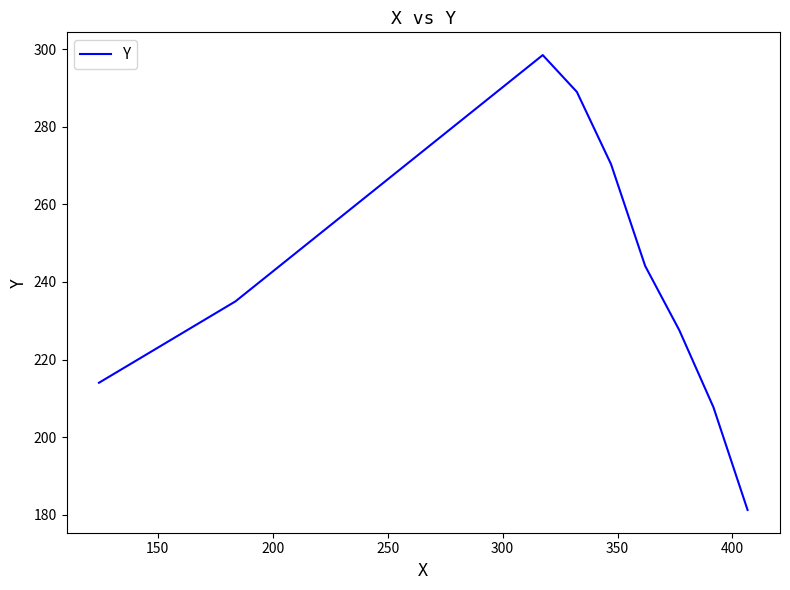

How many categories are shown in the chart?

9